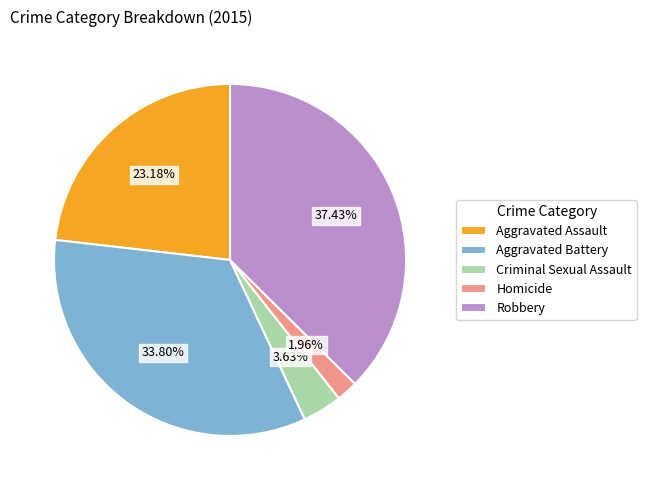

To the nearest percent, what is the combined percentage of Criminal Sexual Assault and Robbery?

41%